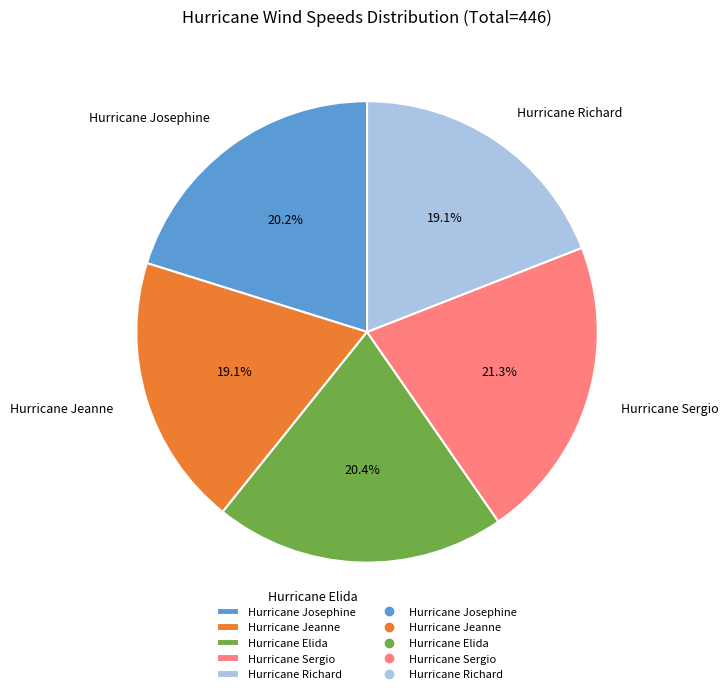

Is it true that Hurricane Josephine is 34% of the pie?

False